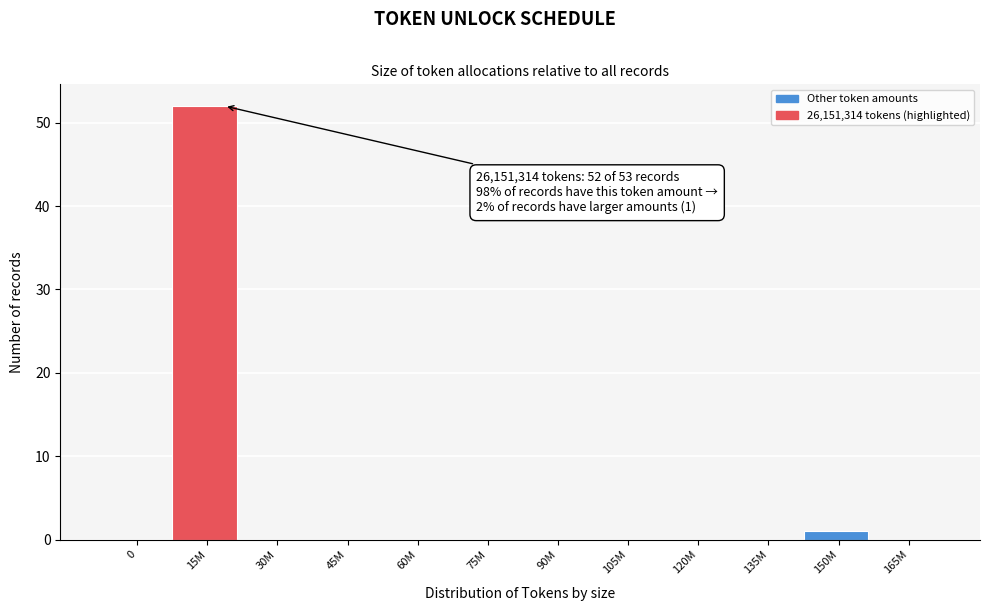

Reading left to right, transcribe all the data shown in this chart.

0=0	15M=52	30M=0	45M=0	60M=0	75M=0	90M=0	105M=0	120M=0	135M=0	150M=1	165M=0